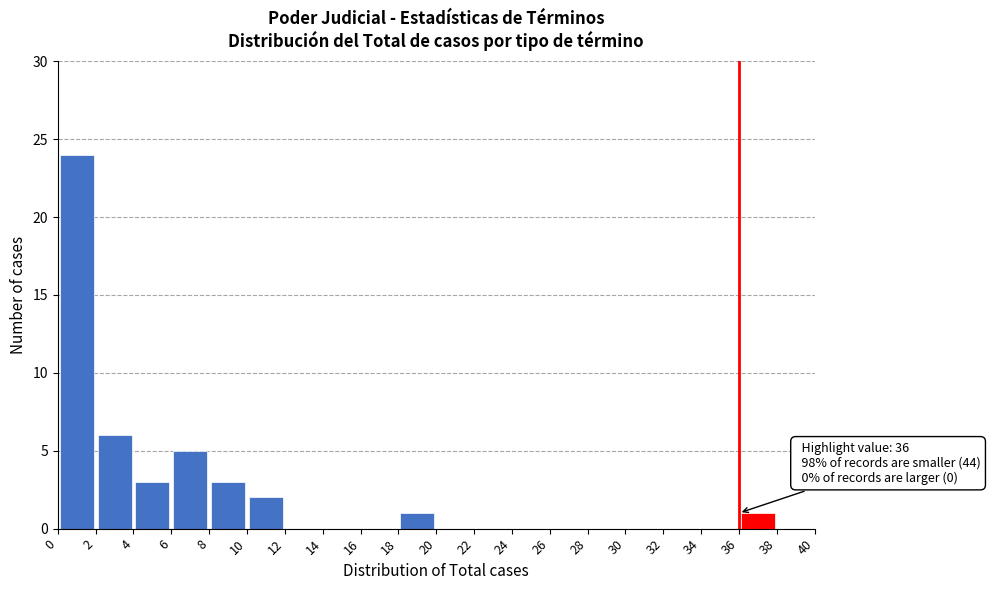

Which range on the x-axis has the tallest bar?

0 to 2